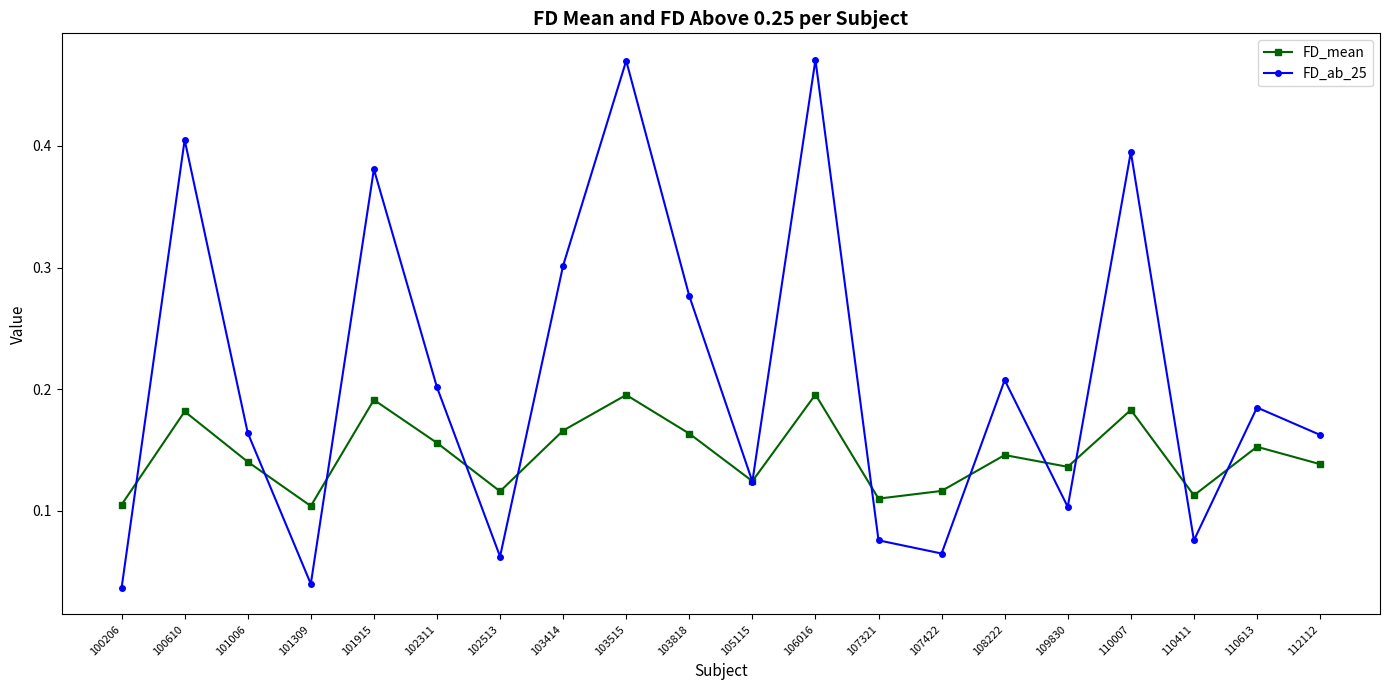

Does the chart have visible grid lines?

No